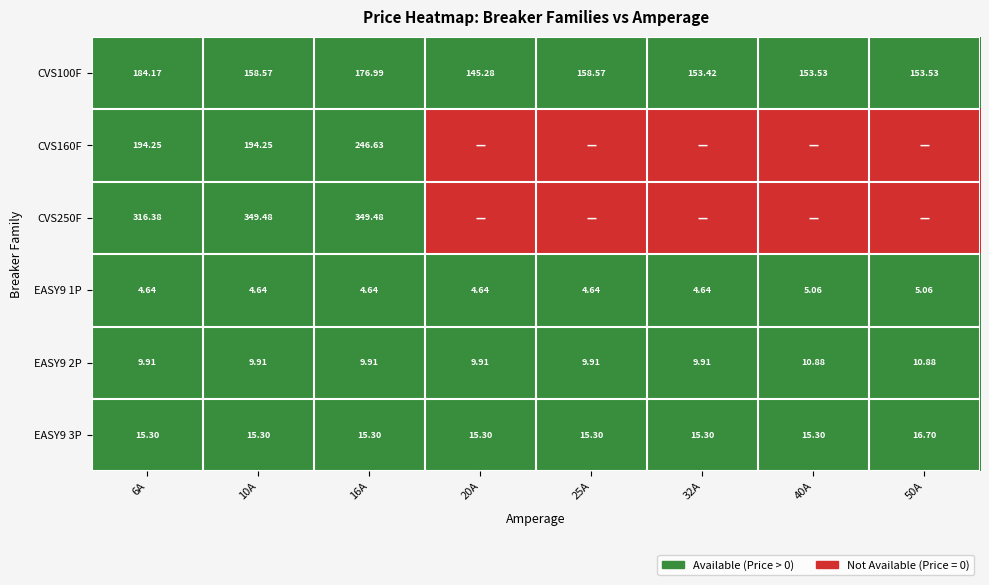

Is the value of CVS250F at 6A greater than the value of CVS160F at 10A?

Yes